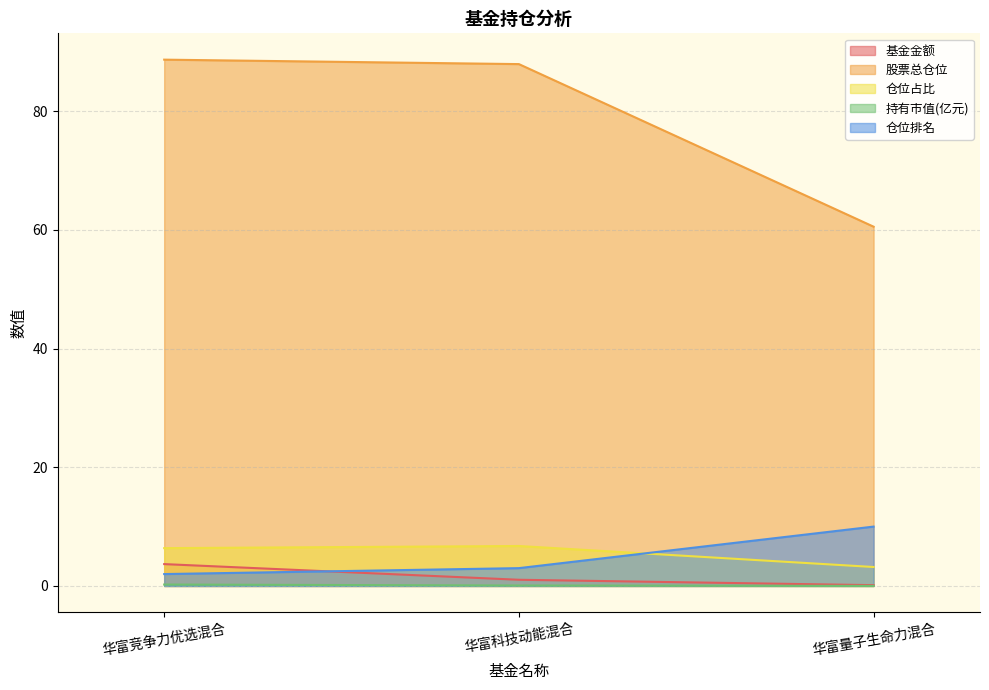

At 华富科技动能混合, list the series in order from smallest to largest.

持有市值(亿元), 基金金额, 仓位排名, 仓位占比, 股票总仓位